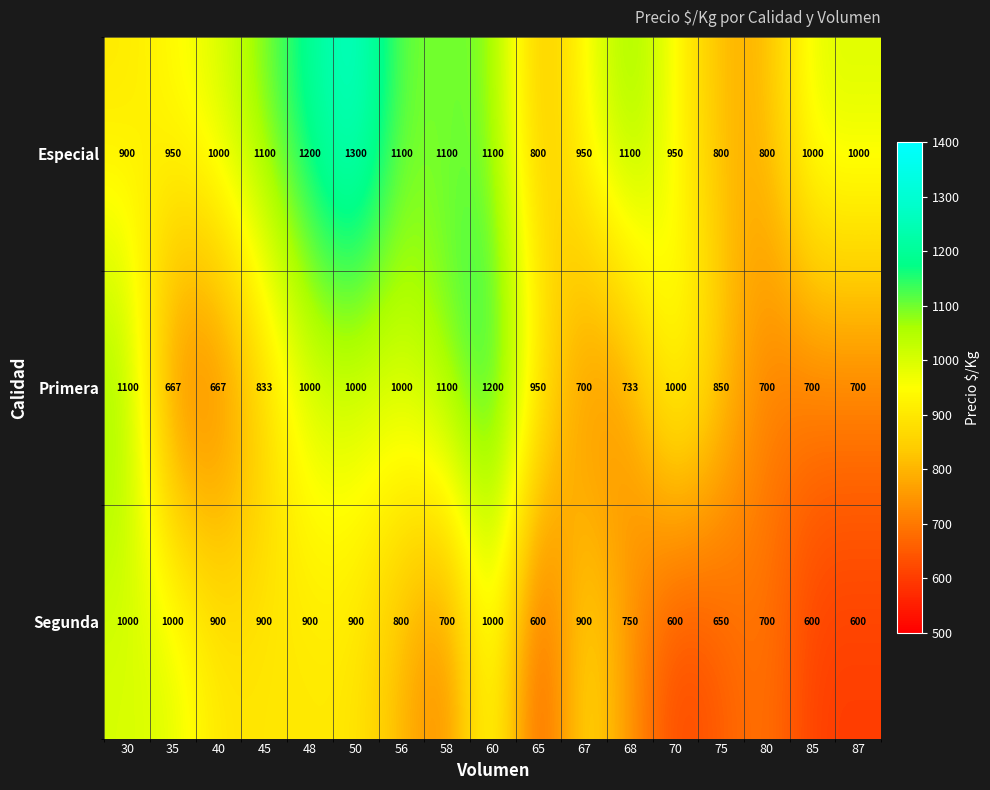

What is the spread (max minus min) of values at 45?

267